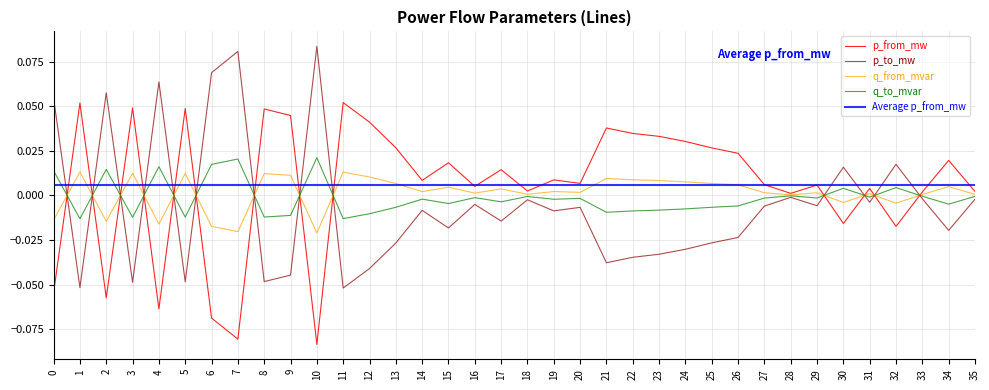

Is the value of Average p_from_mw at 7 greater than the value of p_to_mw at 24?

Yes